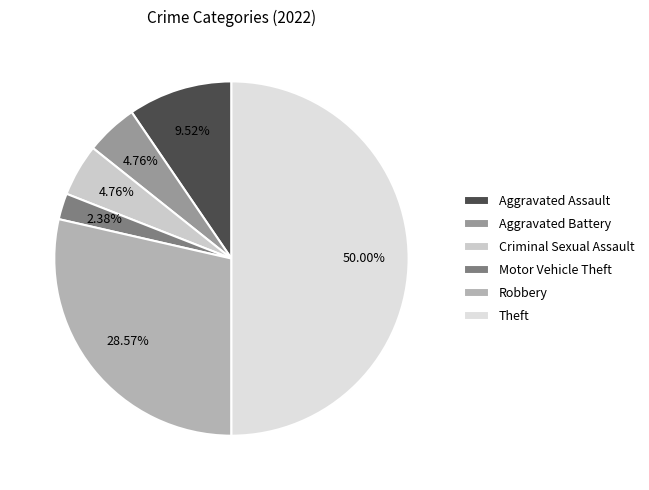

How many slices are in this pie chart?

6